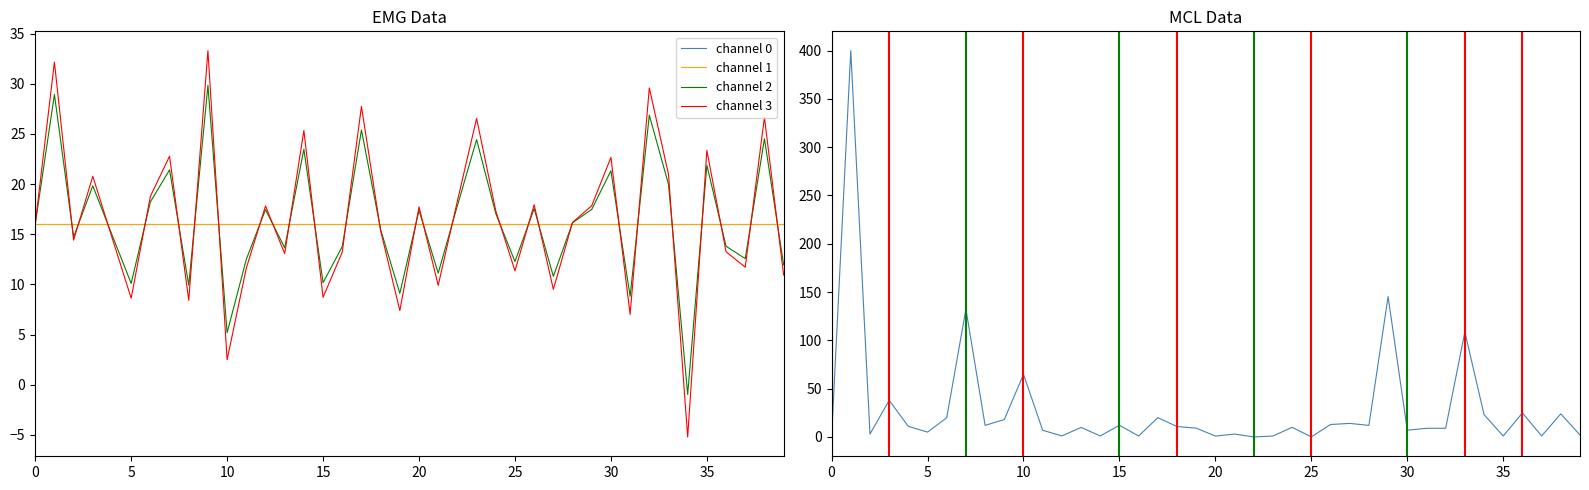

The value of col_1 at 5 is 2.8. True or false?

False